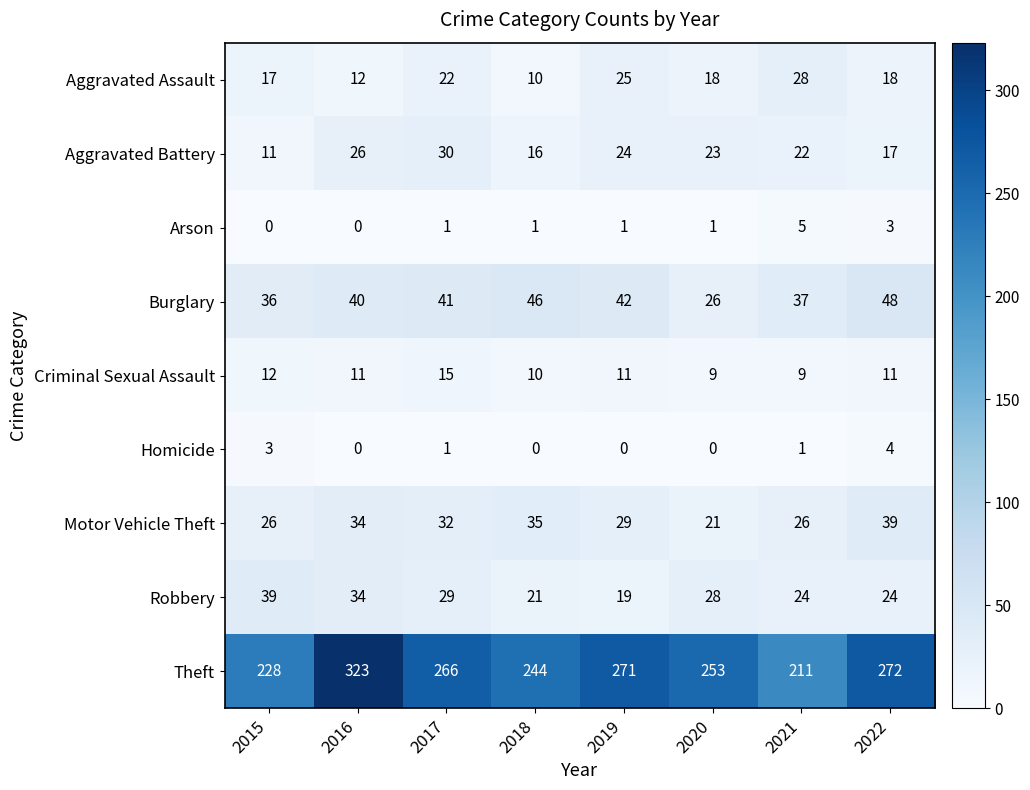

What is the sum of all Theft values?

2068